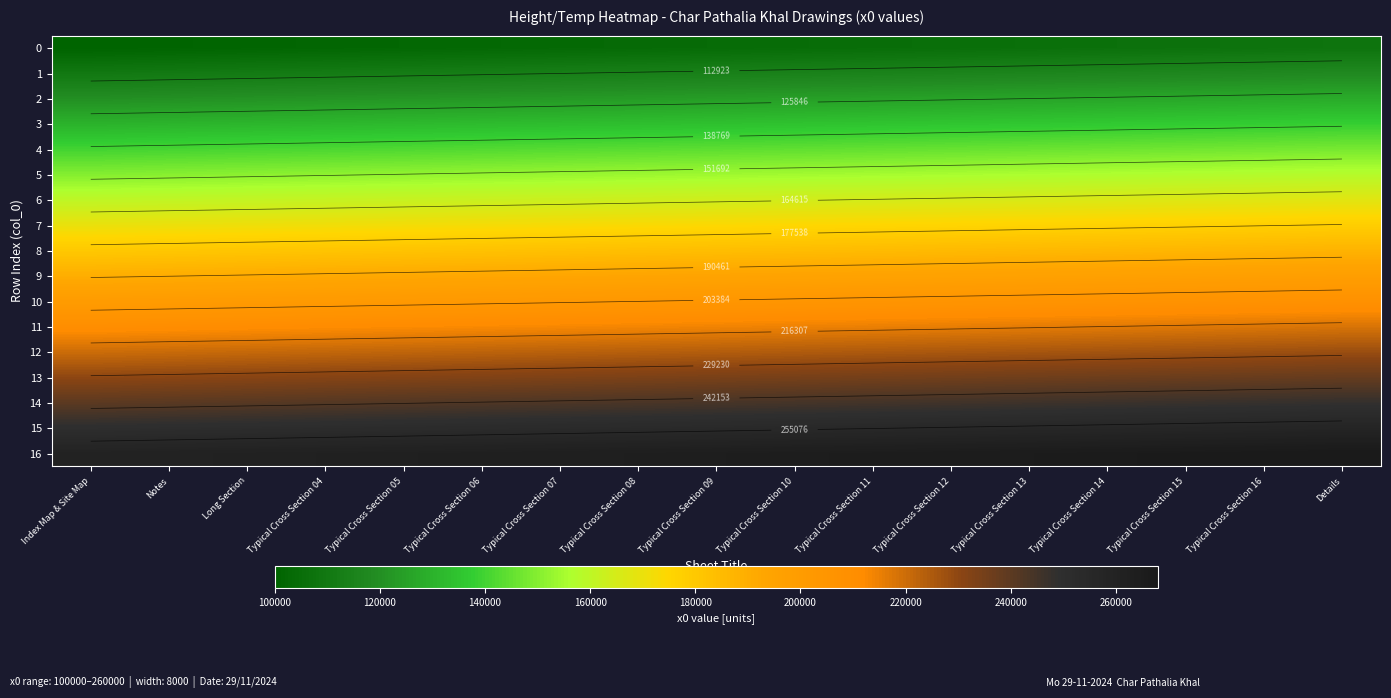

What is the maximum value shown in the chart?

268000